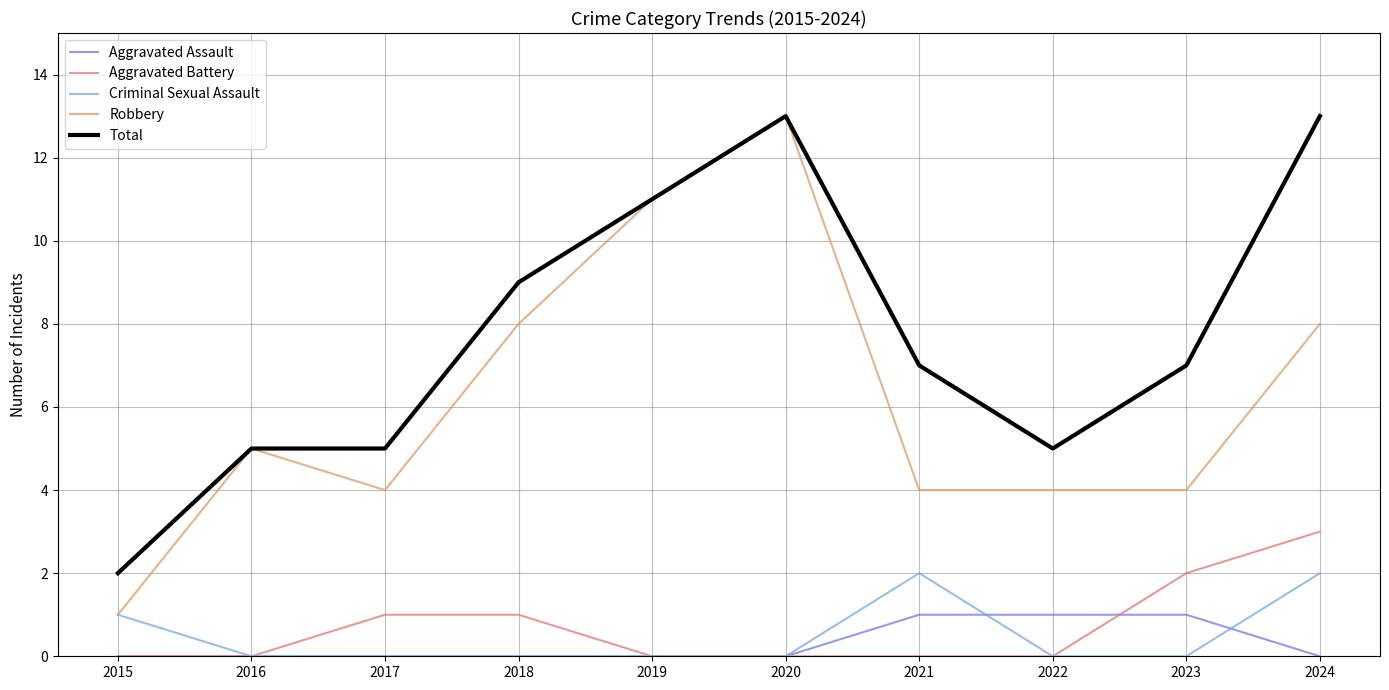

What is the spread (max minus min) of values at 2018?

9